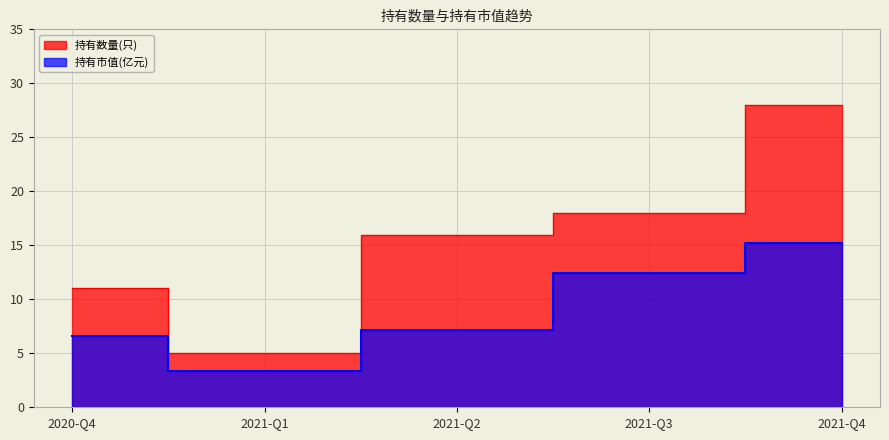

What is the difference between the highest and lowest values at 2021-Q4?

12.8